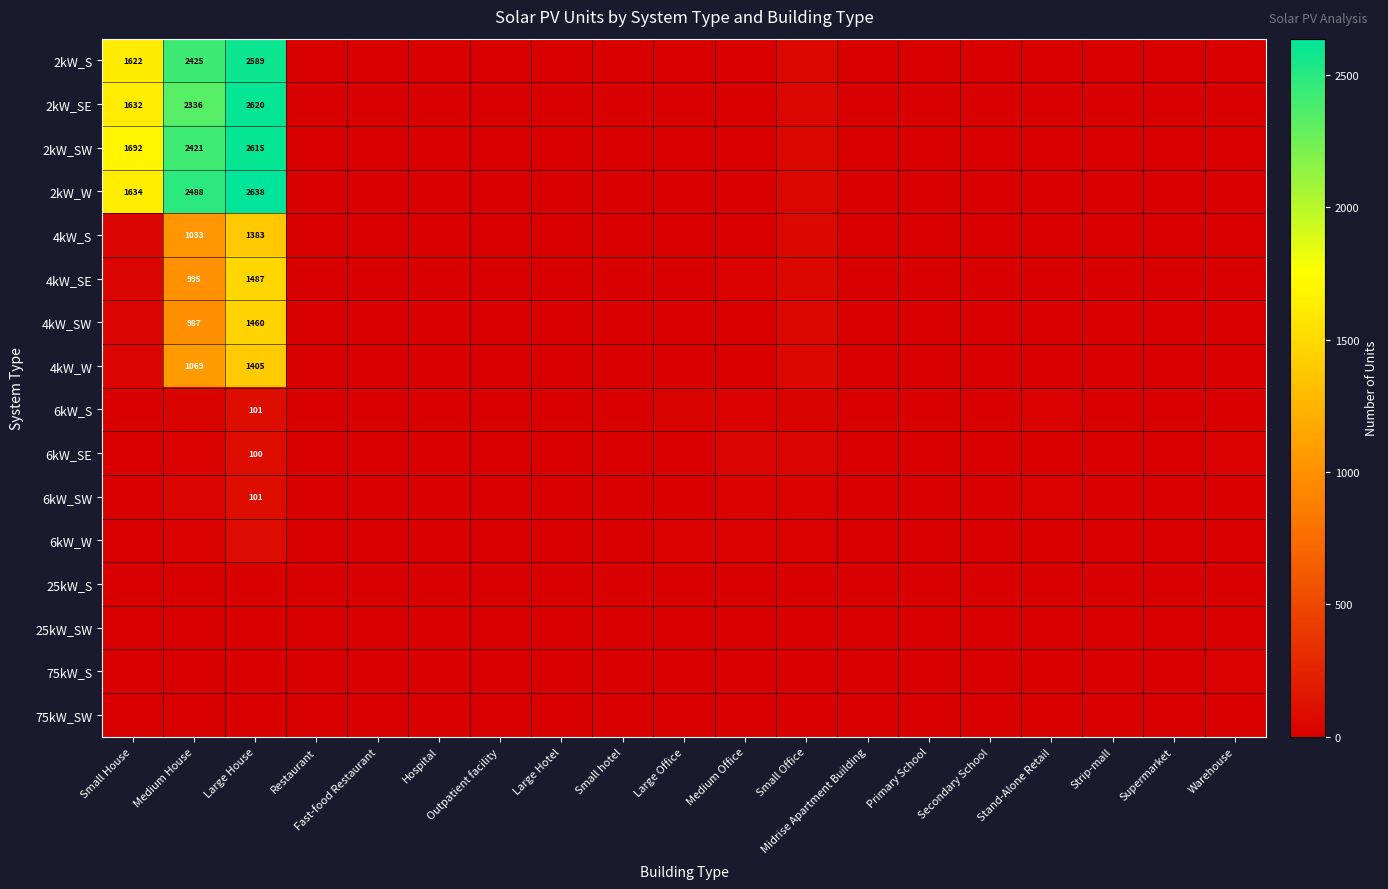

Is the value of 4kW_SE at Fast-food Restaurant greater than the value of 6kW_S at Medium House?

No